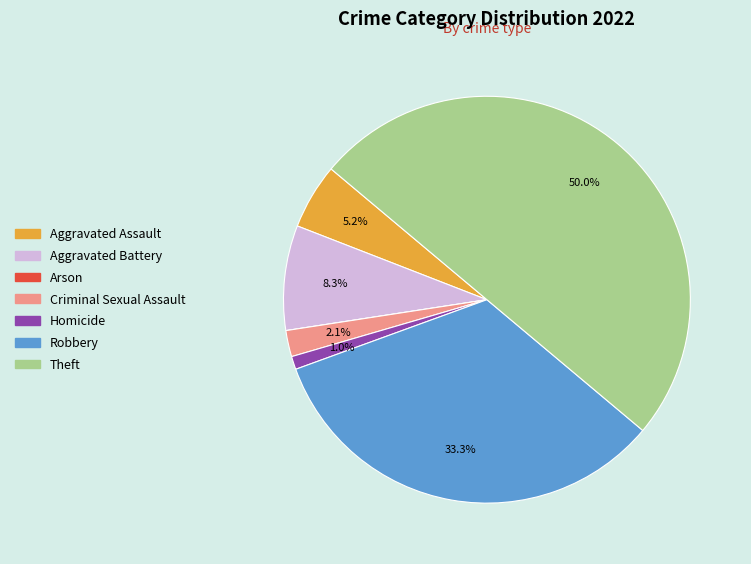

Is Robbery the majority of the pie?

No